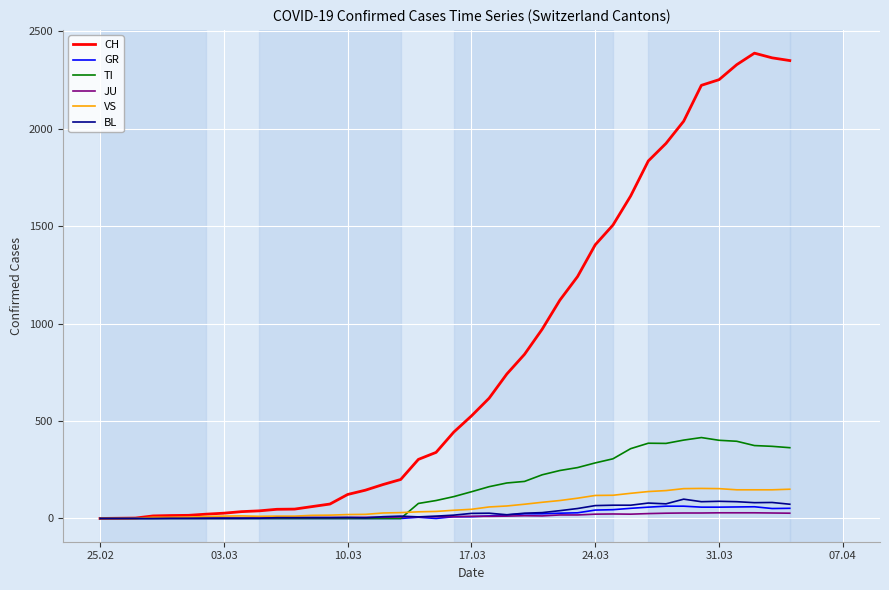

What is the difference between the maximum and second lowest values in the CH series?

2386